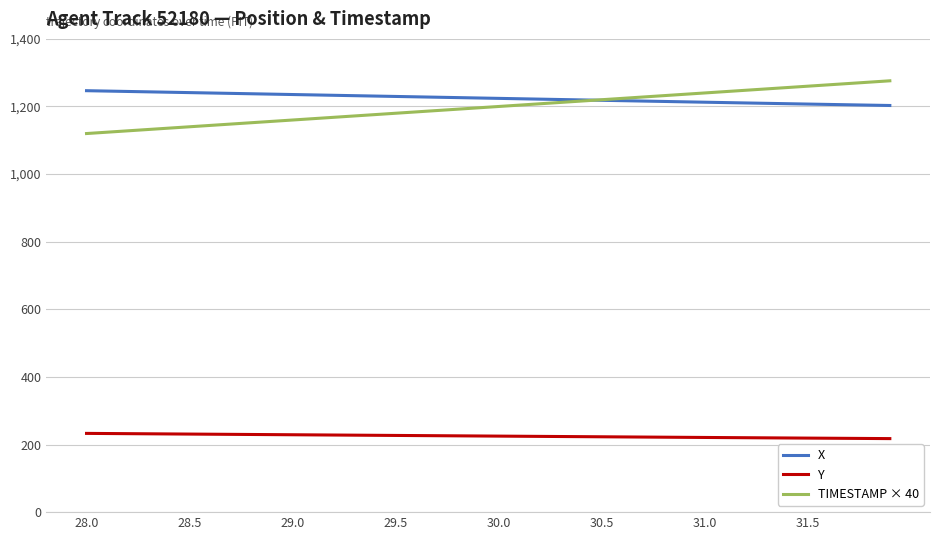

What is the greatest value displayed?

1276.0